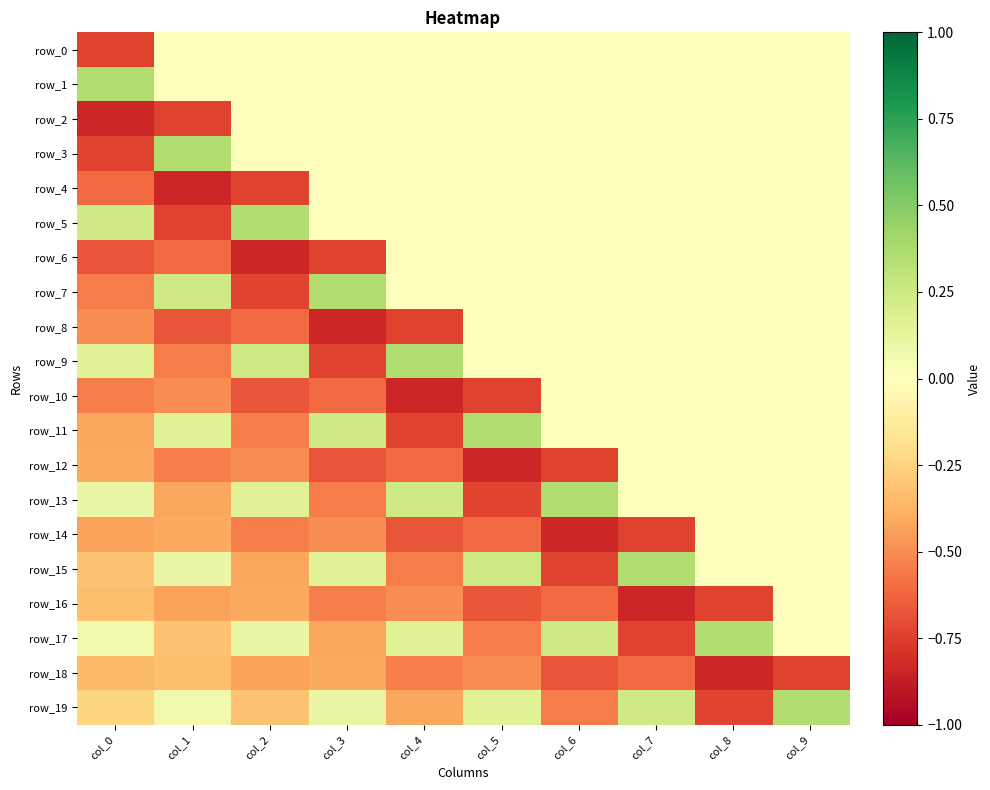

Where does the row_5 series first go above 0?

col_0